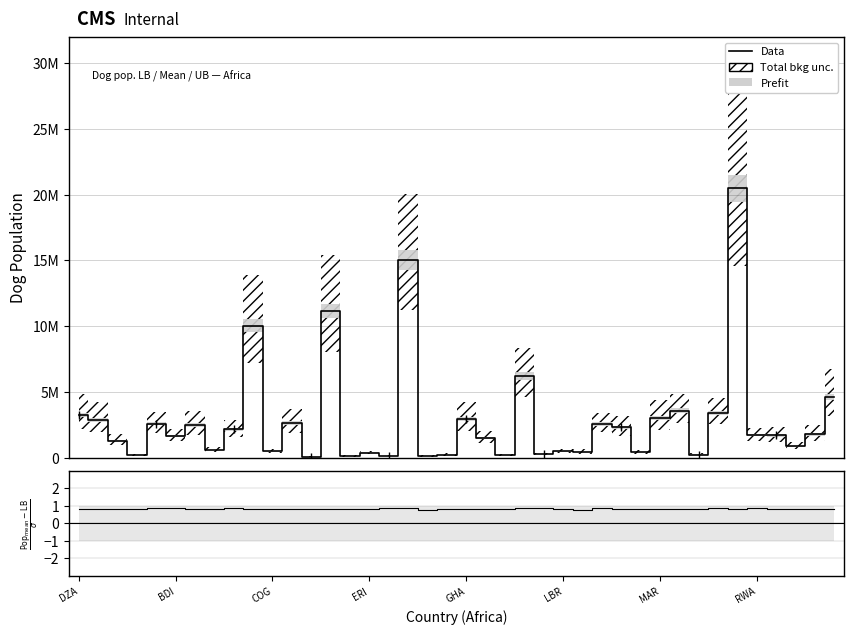

Rank the categories by Data value from lowest to highest.

12, 14, 18, 16, ERI, 22, 19, 32, 24, 15, 29, 26, 10, 25, RWA, 37, COG, 21, LBR, 36, 35, 38, 8, 28, MAR, 27, GHA, 11, BDI, 20, 30, DZA, 33, 31, 39, 23, 9, 13, 17, 34